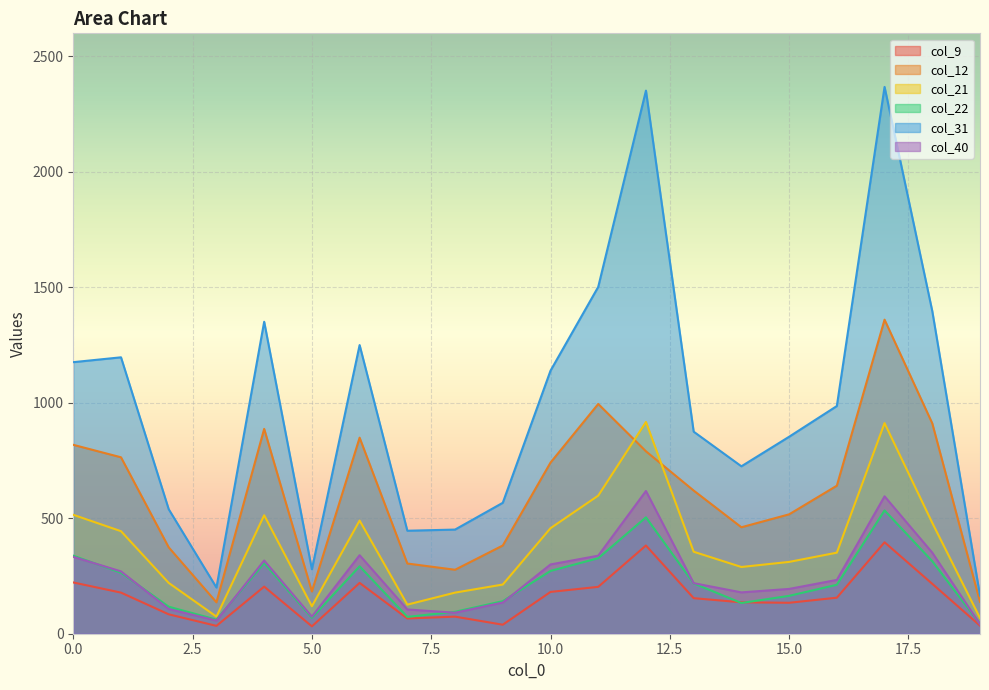

Does the chart display data point markers on the line(s)?

No